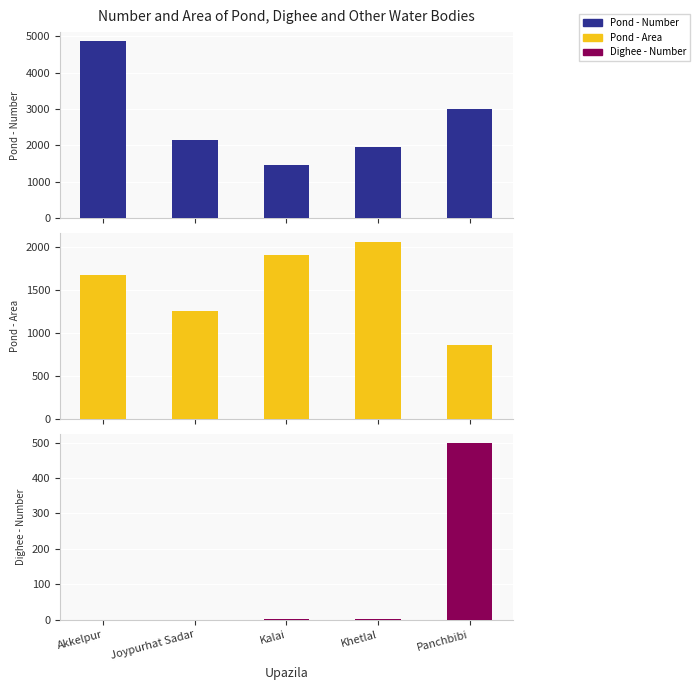

What position from the left is Kalai?

3